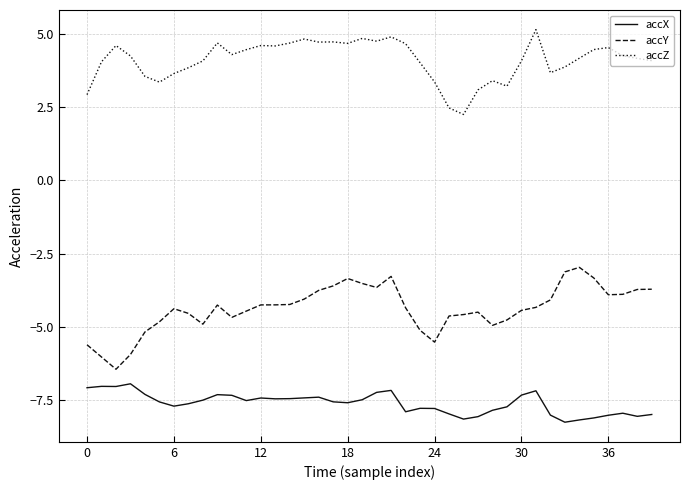

Which series has the largest range (max minus min)?

accY